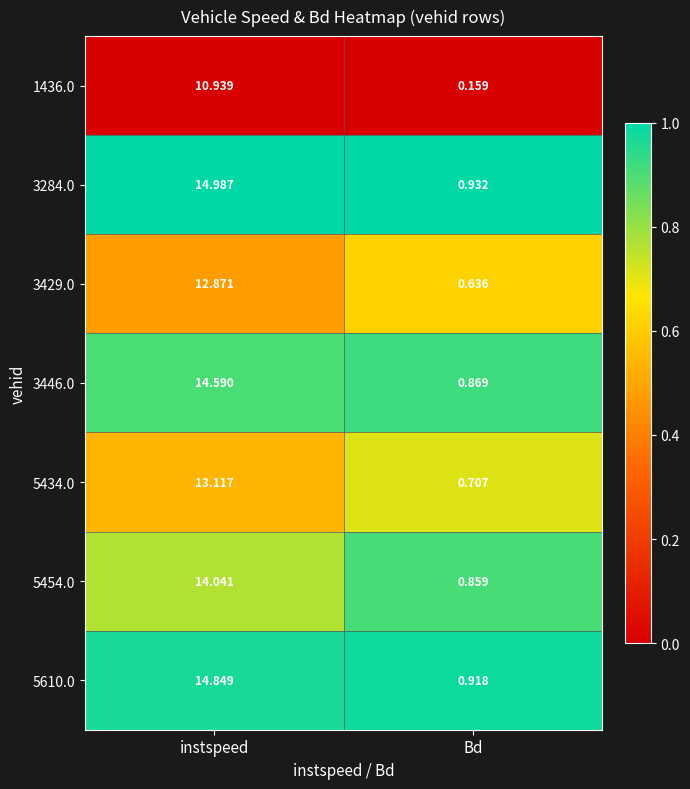

Is the value of 5434.0 at Bd greater than the value of 3446.0 at instspeed?

No